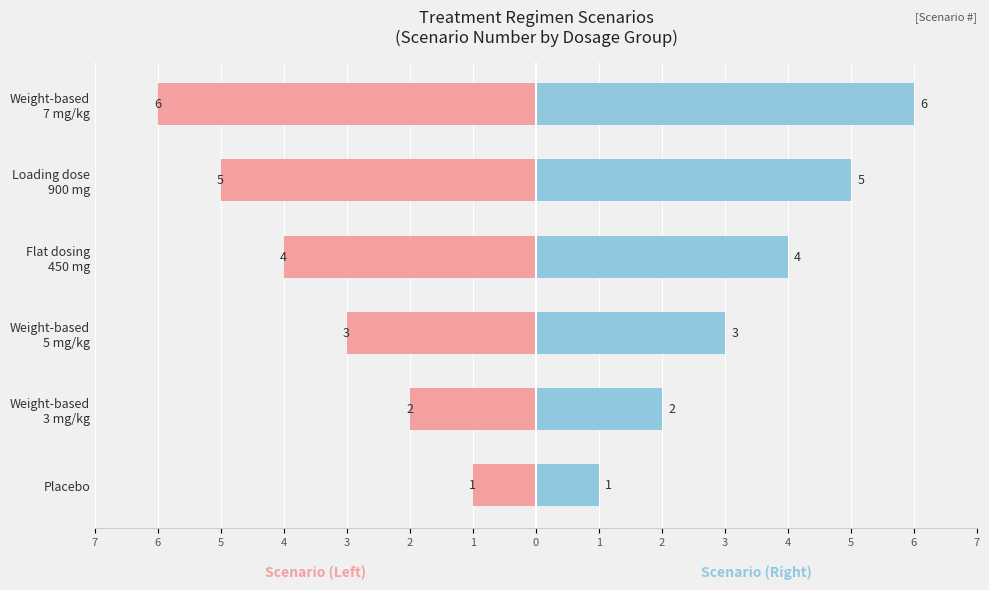

The value of Scenario (Right) at Loading dose 900 mg is 7. True or false?

False